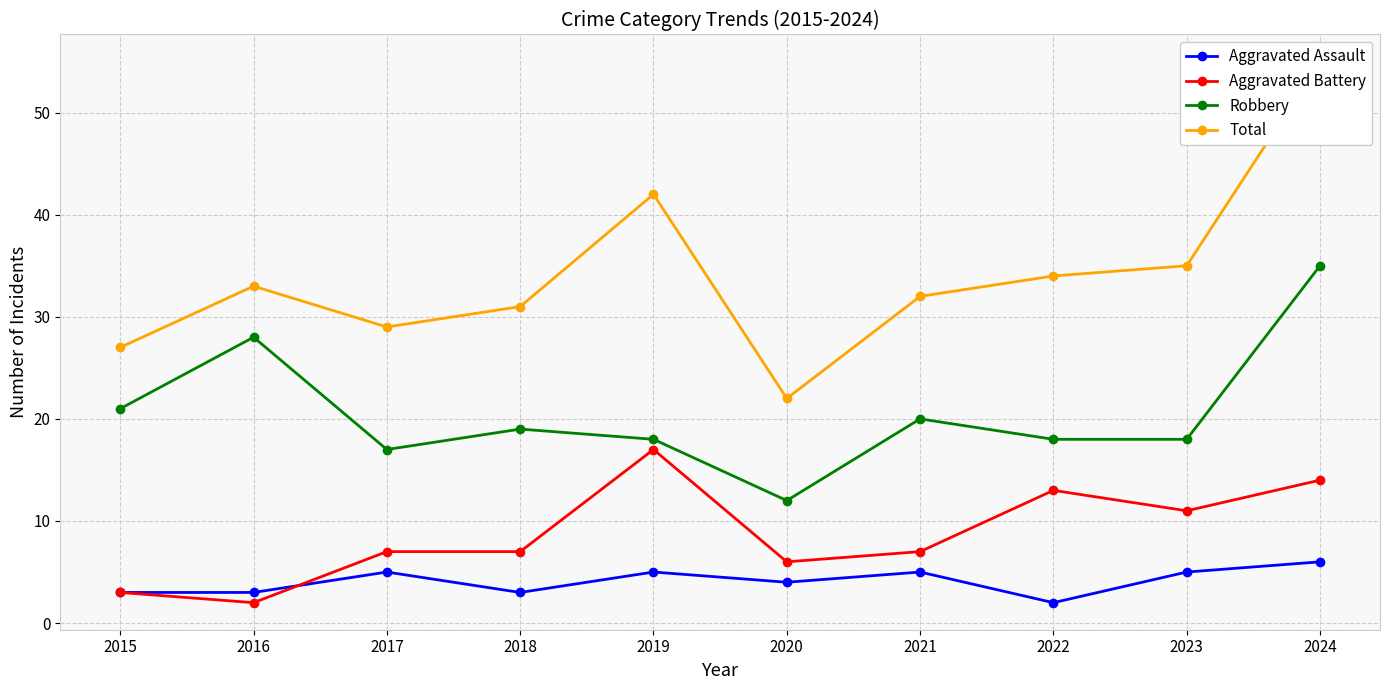

List the series in order of their overall mean, lowest first.

Aggravated Assault, Aggravated Battery, Robbery, Total